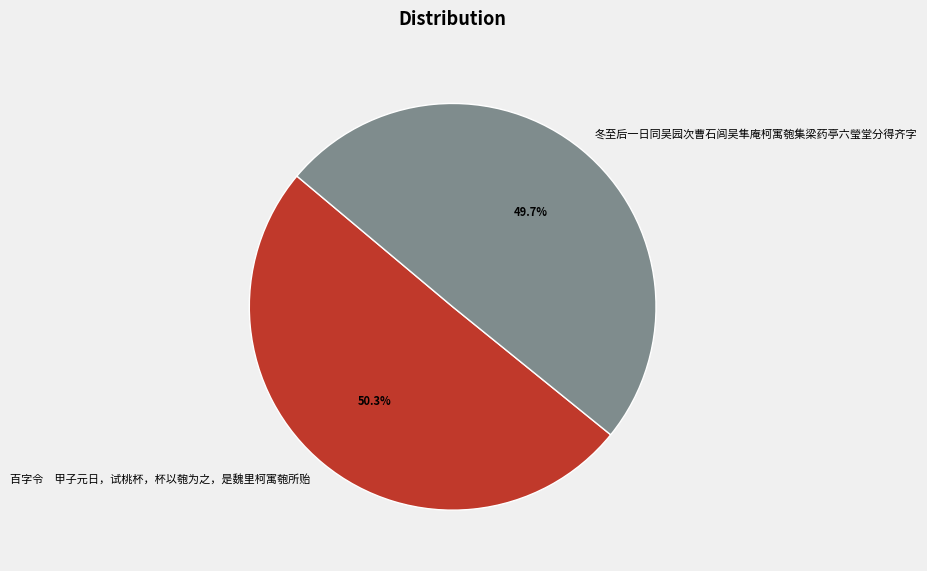

Which category accounts for the majority?

百字令 甲子元日，试桃杯，杯以匏为之，是魏里柯寓匏所贻